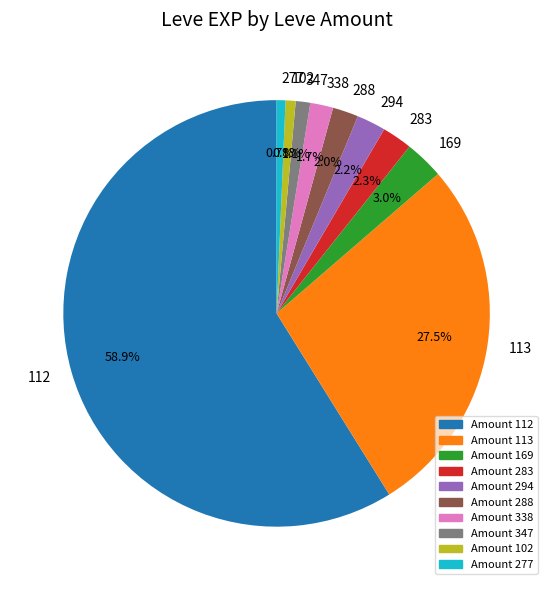

Which category has the biggest portion of the pie?

112